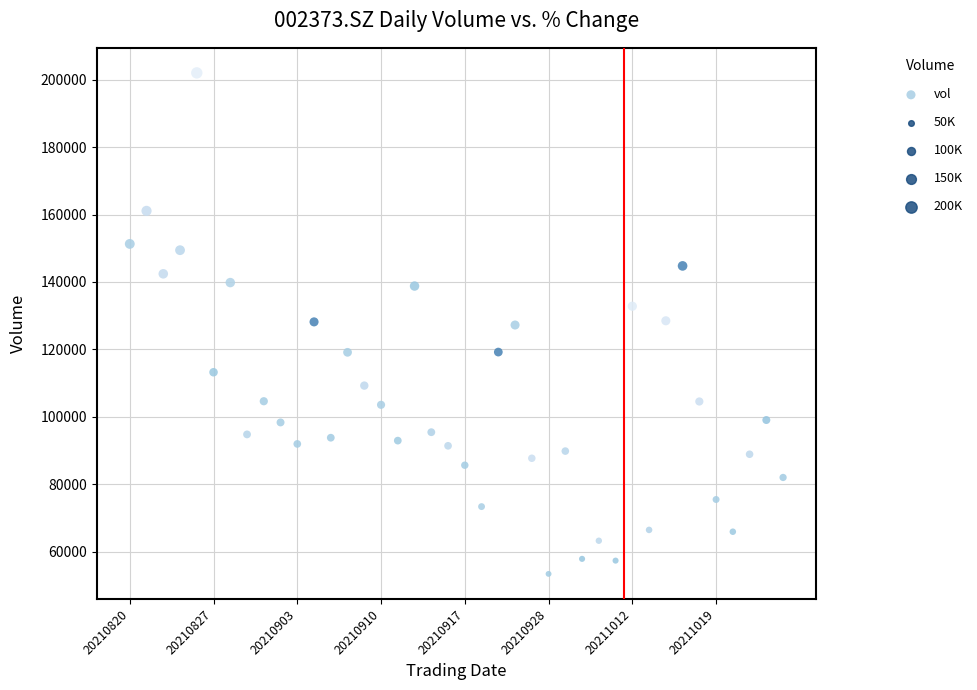

What is the range of Y values (max minus min)?

148589.4